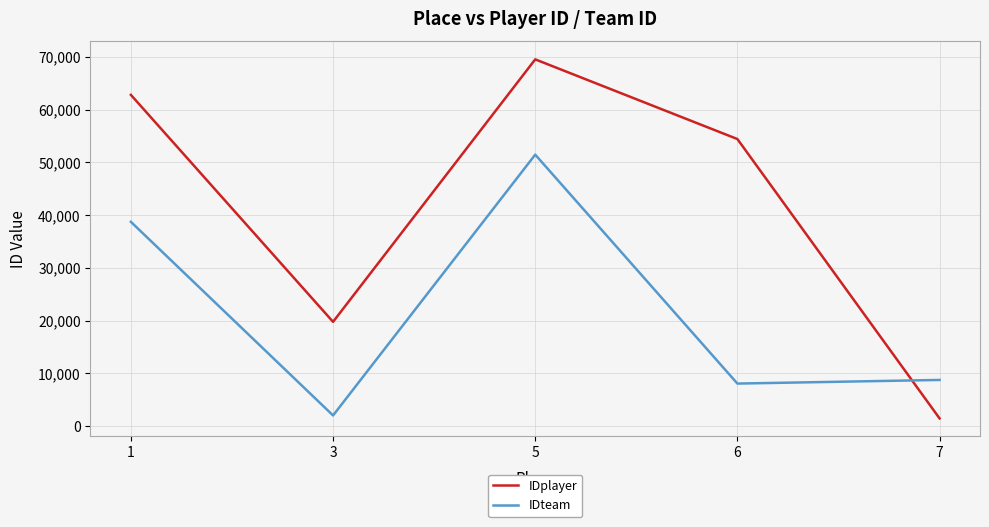

How many interior local valleys does the IDplayer series have?

1